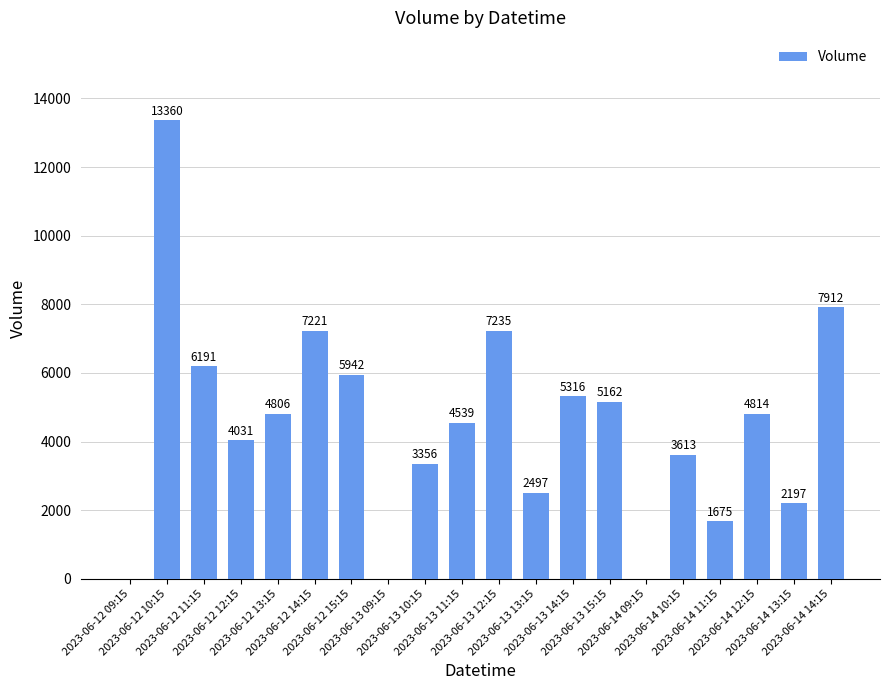

How many distinct data groups are displayed?

1